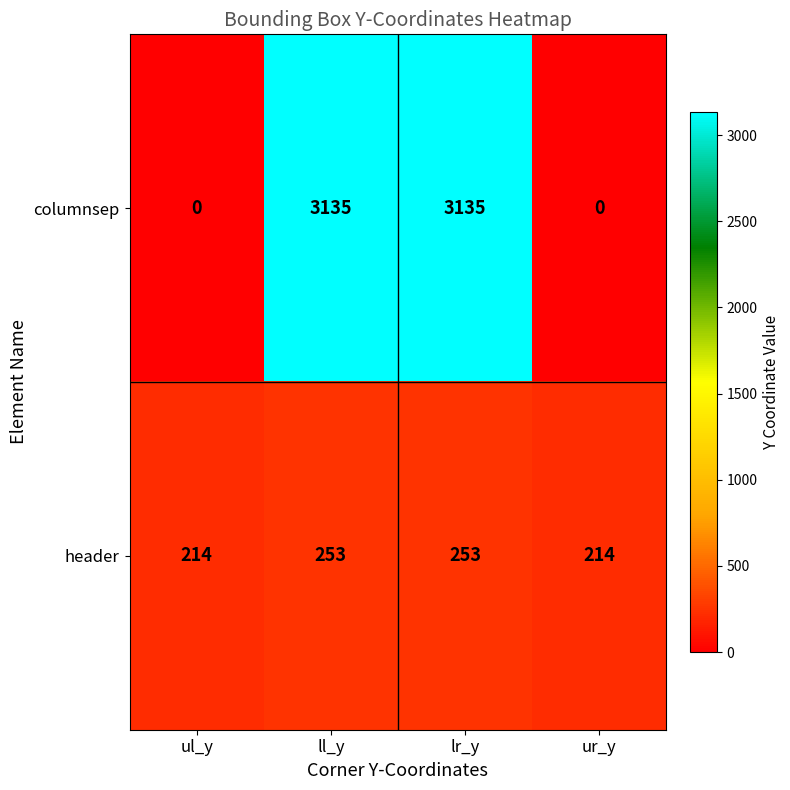

What is the total value across all series at ul_y?

214